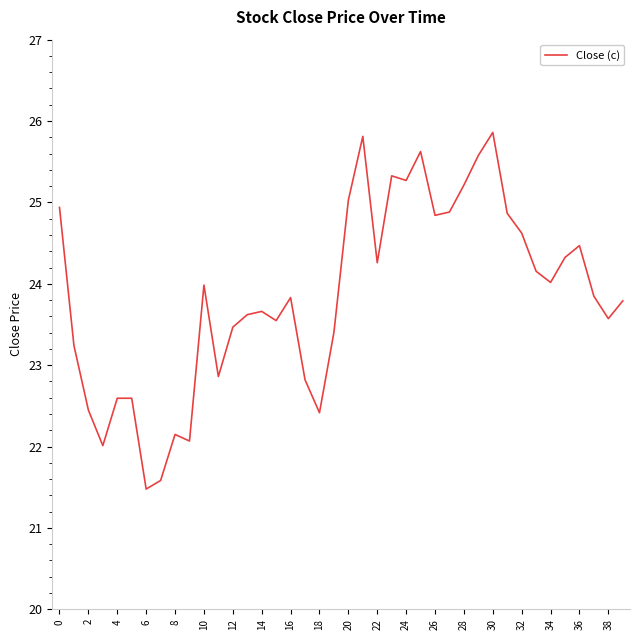

What is the greatest value displayed?

25.9